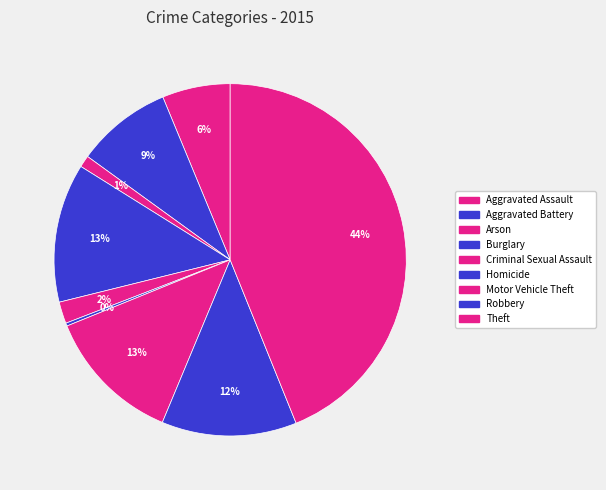

To the nearest percent, what percentage of the pie is Burglary?

13%